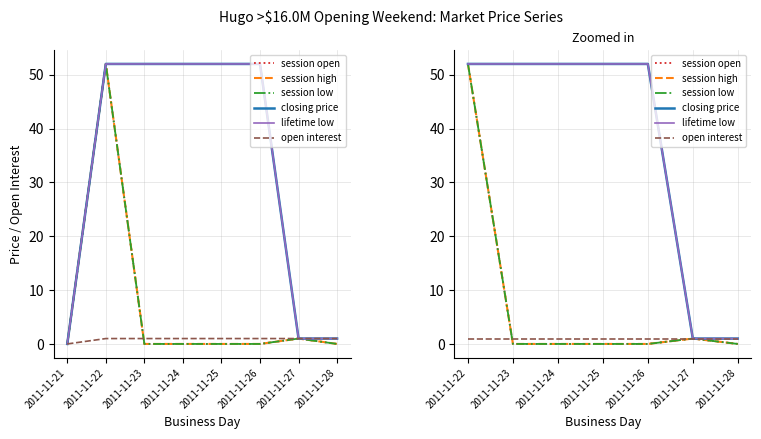

What is the value of the closing price point at the 5th from the left?

52